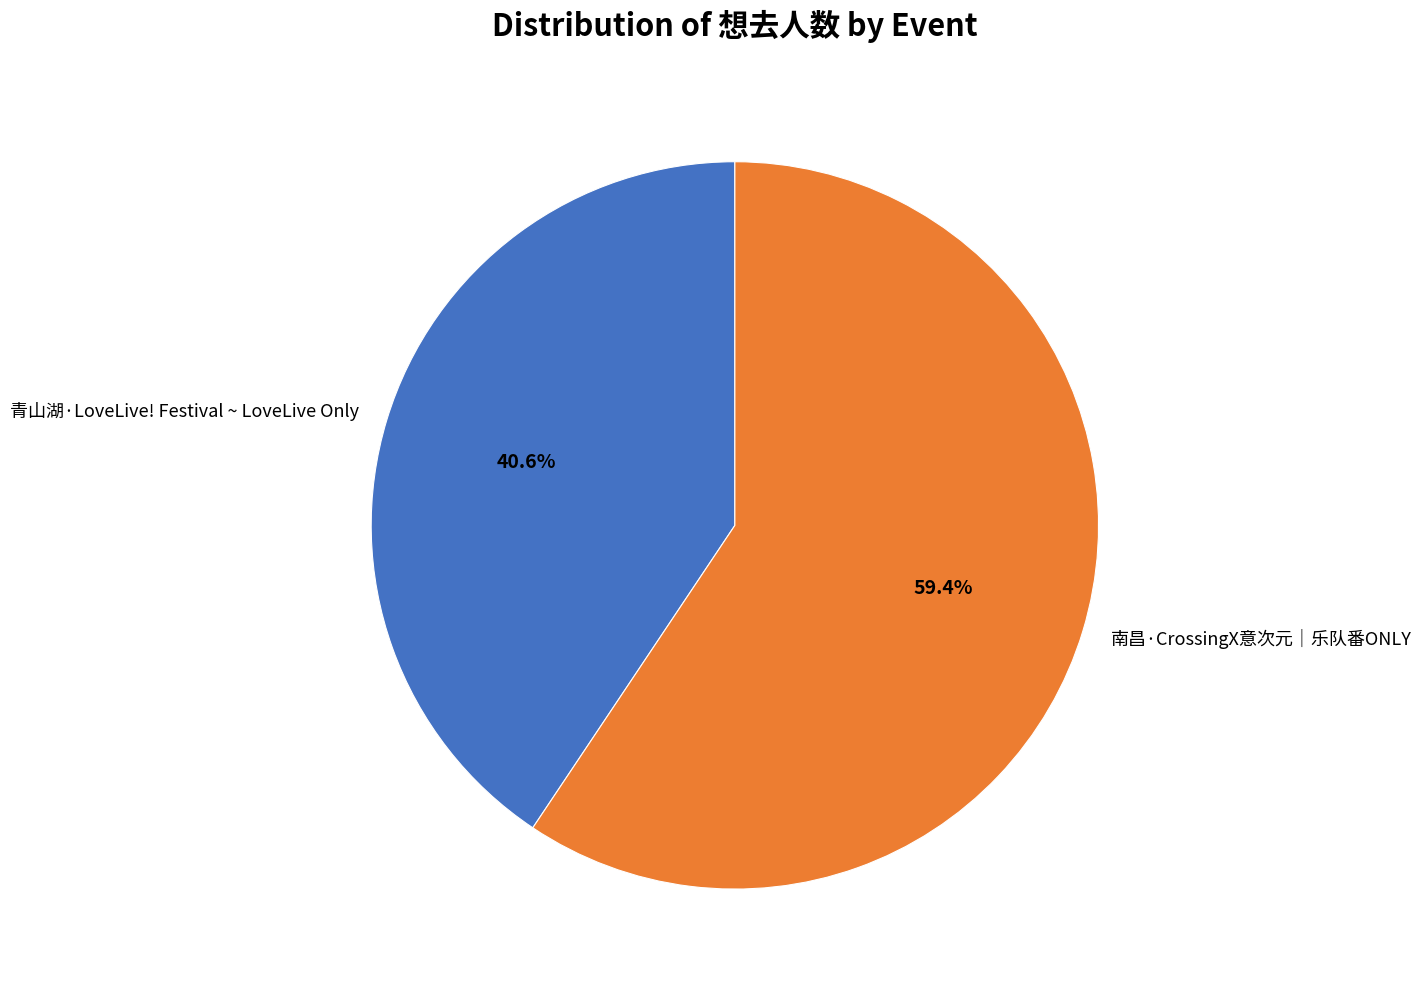

The 南昌·CrossingX意次元｜乐队番ONLY slice represents 59% of the pie. True or false?

True